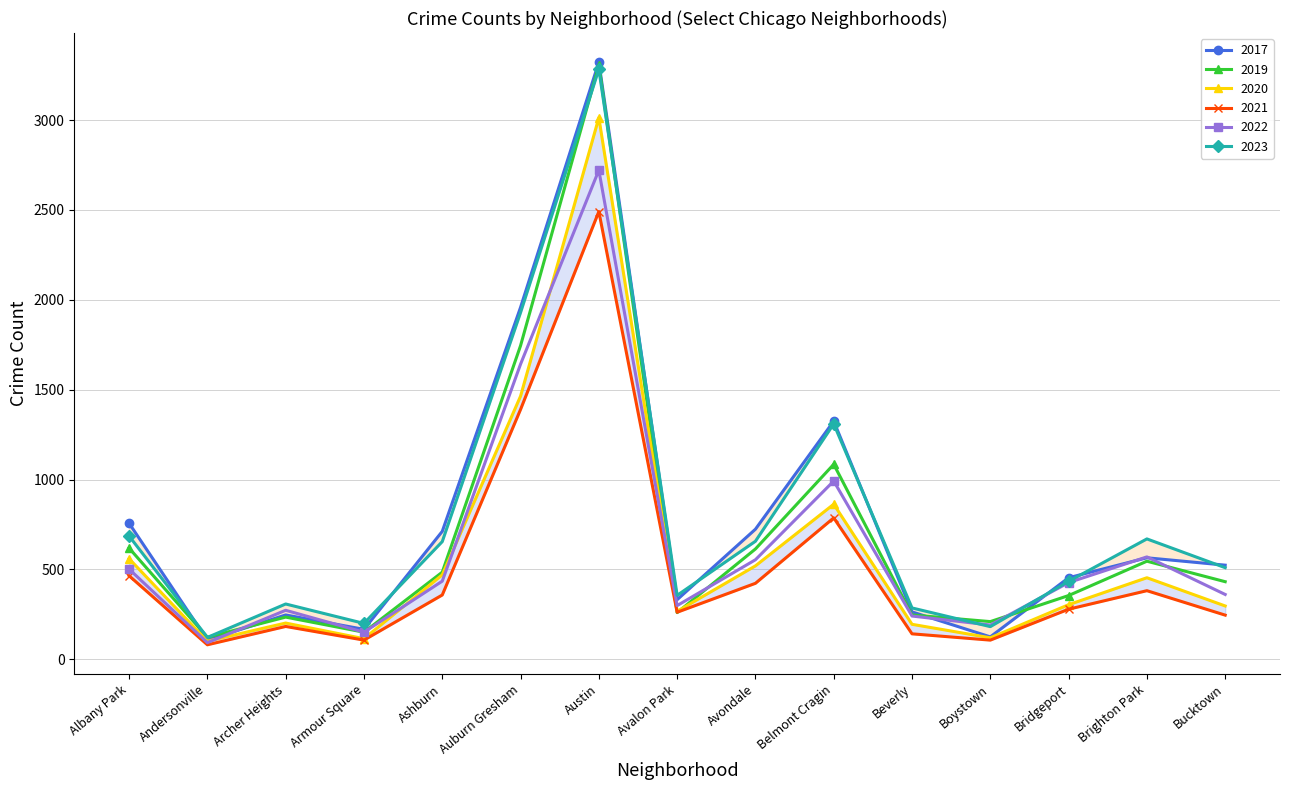

Rank the categories by 2023 value from lowest to highest.

Andersonville, Boystown, Armour Square, Beverly, Archer Heights, Avalon Park, Bridgeport, Bucktown, Ashburn, Avondale, Brighton Park, Albany Park, Belmont Cragin, Auburn Gresham, Austin